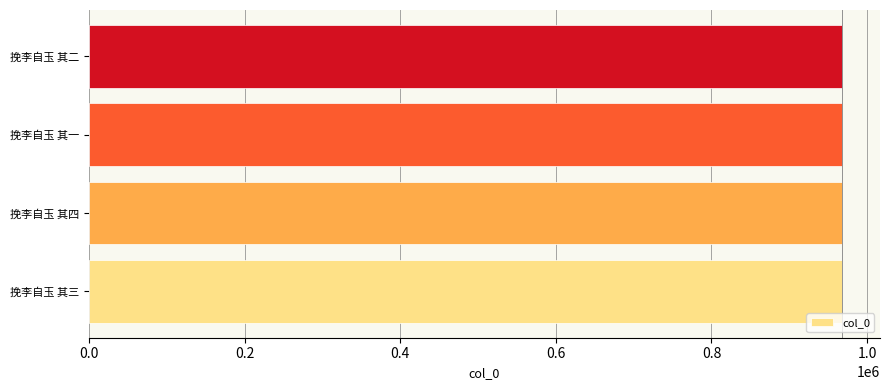

True or false: the data shows 295624 at 挽李自玉 其一.

False